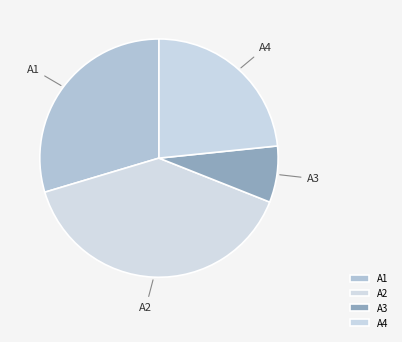

Count the number of slices in the pie.

4